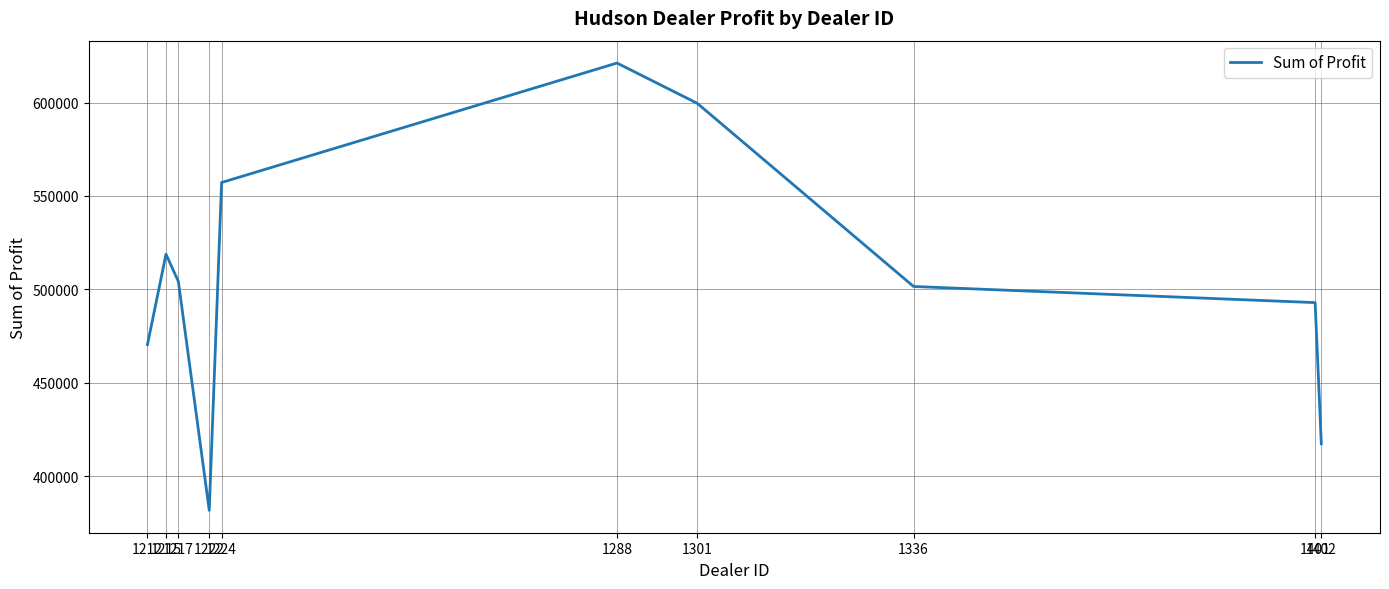

What is the greatest value displayed?

621153.0